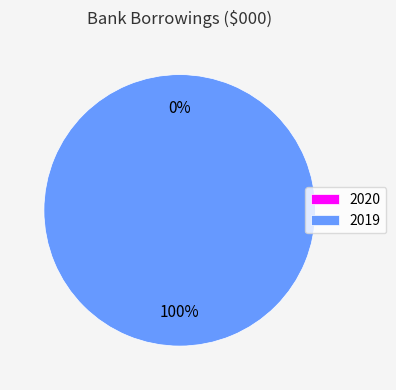

What is the change in value from 2020 to 2019?

+4000